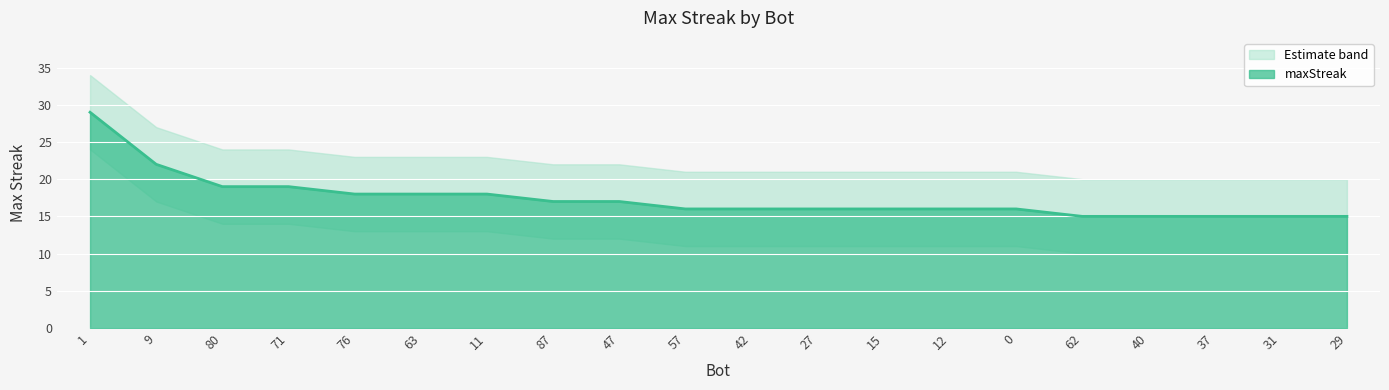

Reading right to left, extract all data points from this chart.

15	15	15	15	15	16	16	16	16	16	16	17	17	18	18	18	19	19	22	29